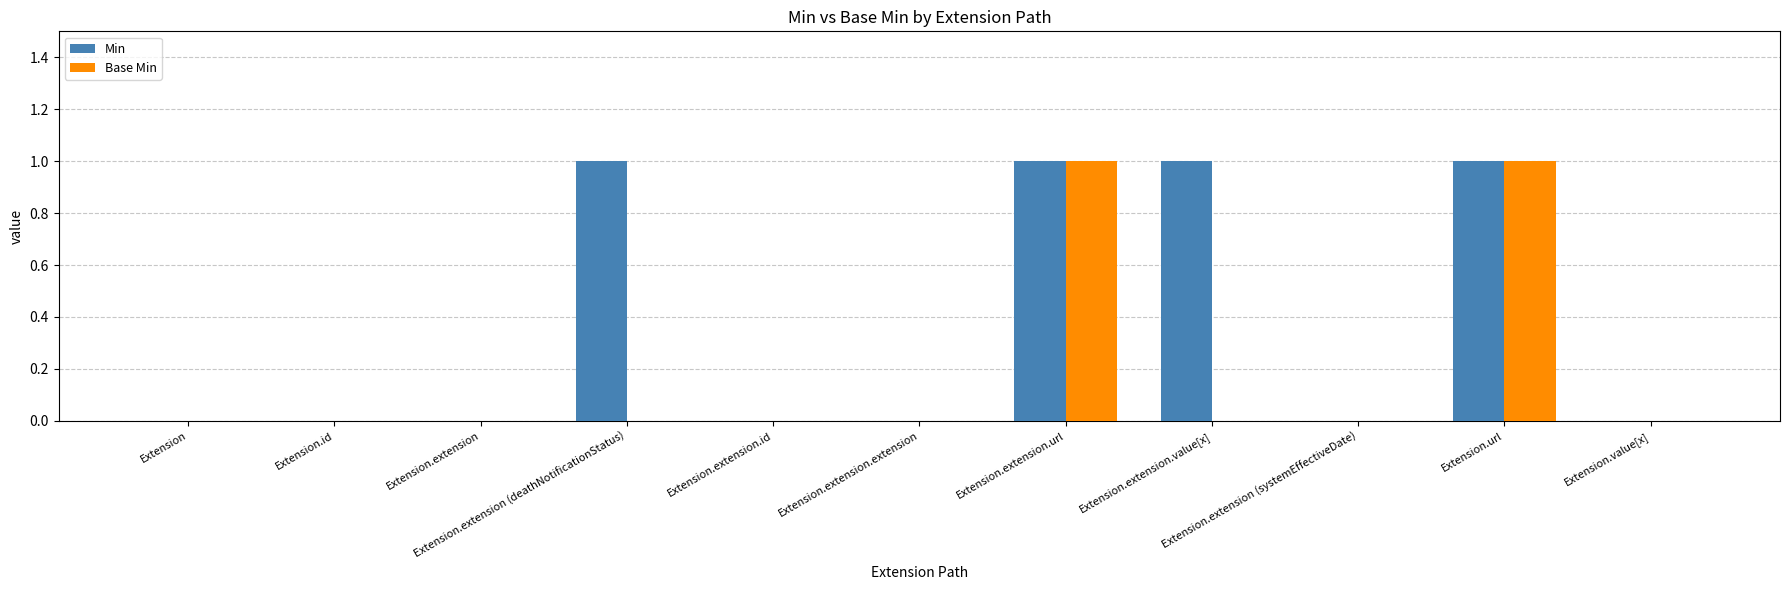

What is the sum of all Min values?

4